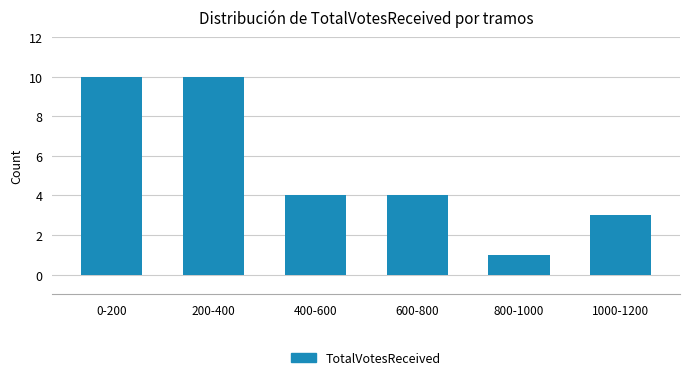

Reading left to right, transcribe all the data shown in this chart.

10	10	4	4	1	3